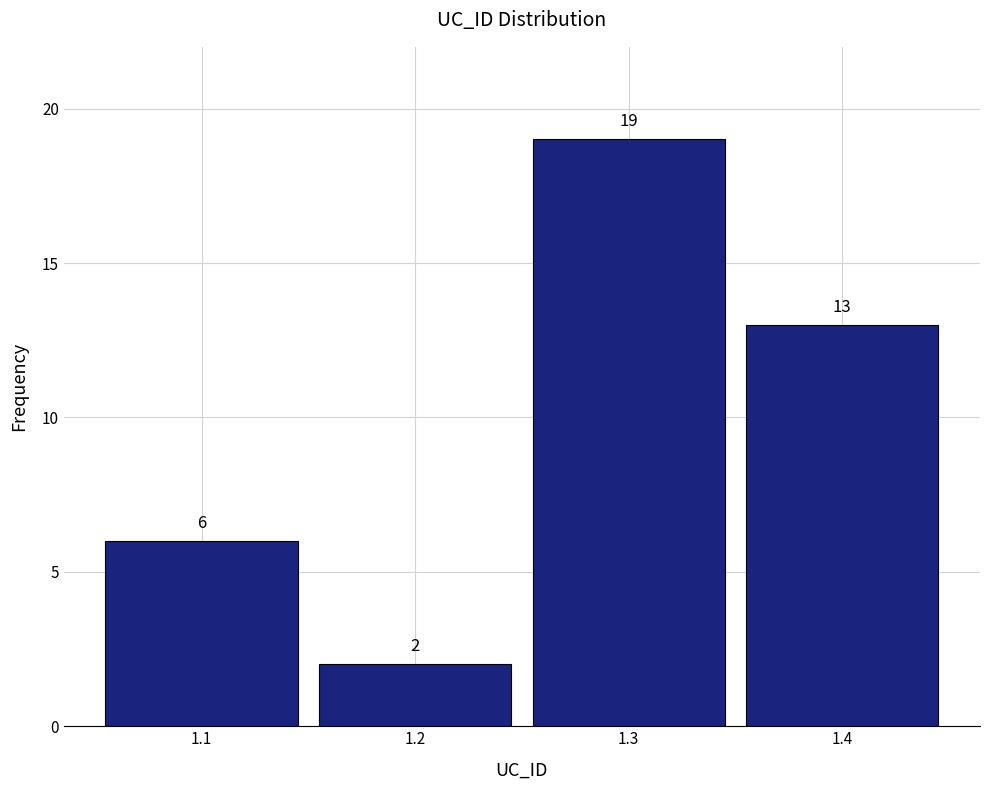

Reading right to left, transcribe all the data shown in this chart.

1.4=13	1.3=19	1.2=2	1.1=6